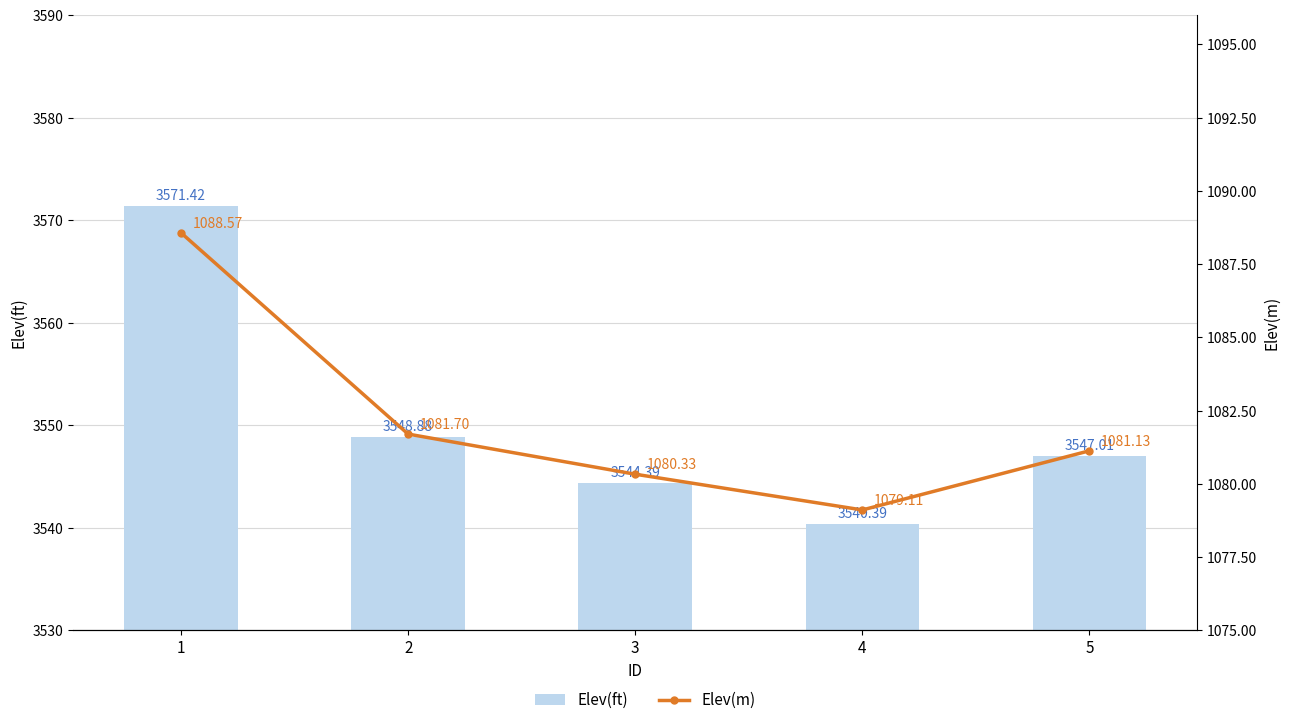

What is the lowest value of the Elev(ft) series?

3540.4